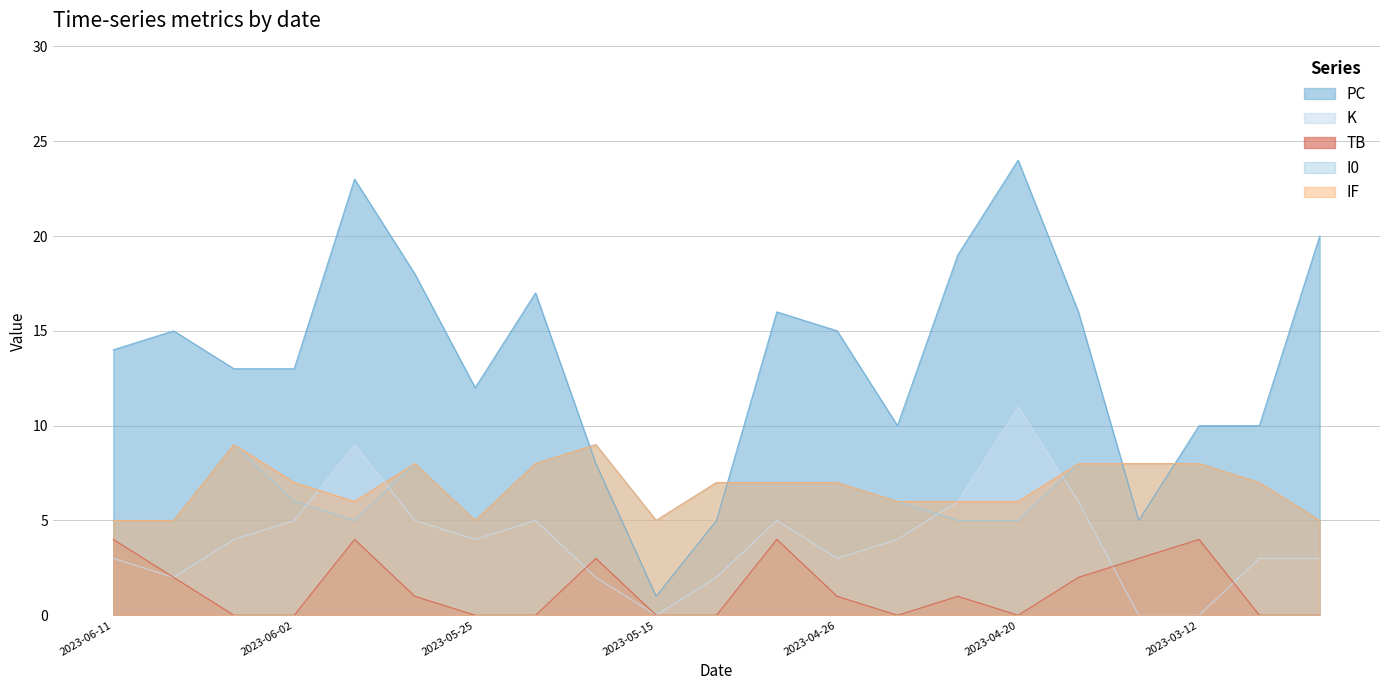

What is the spread (max minus min) of values at 2023-06-11?

11